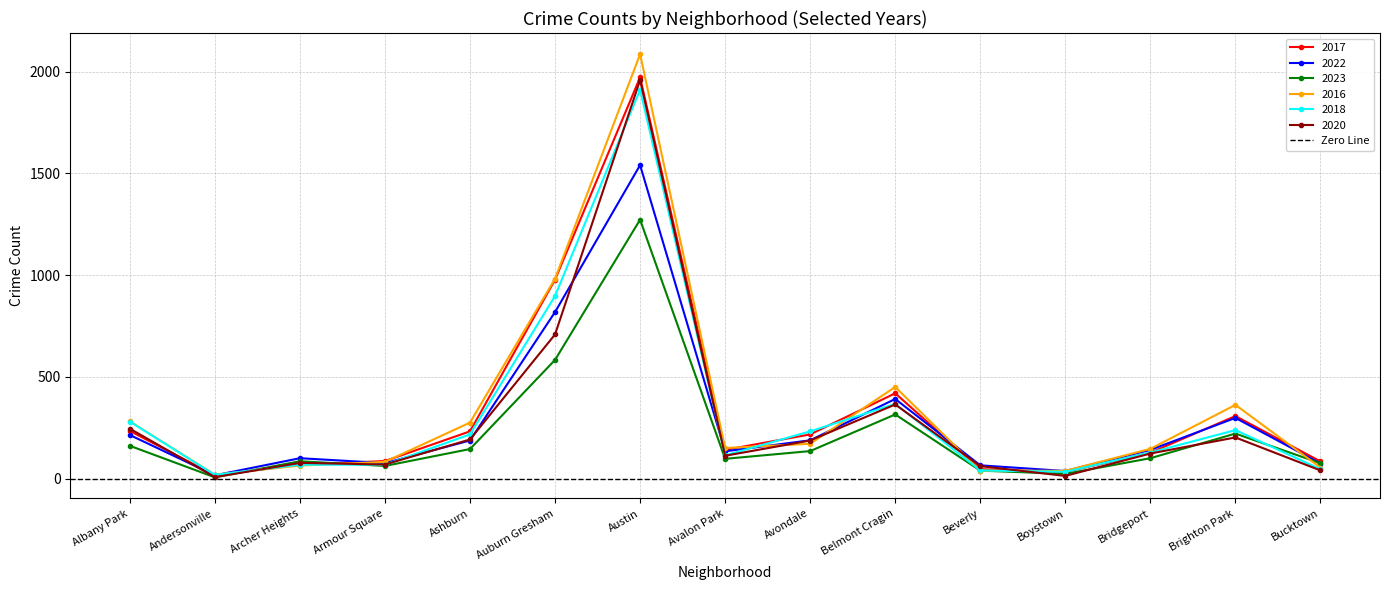

How many lines are shown in the chart?

6